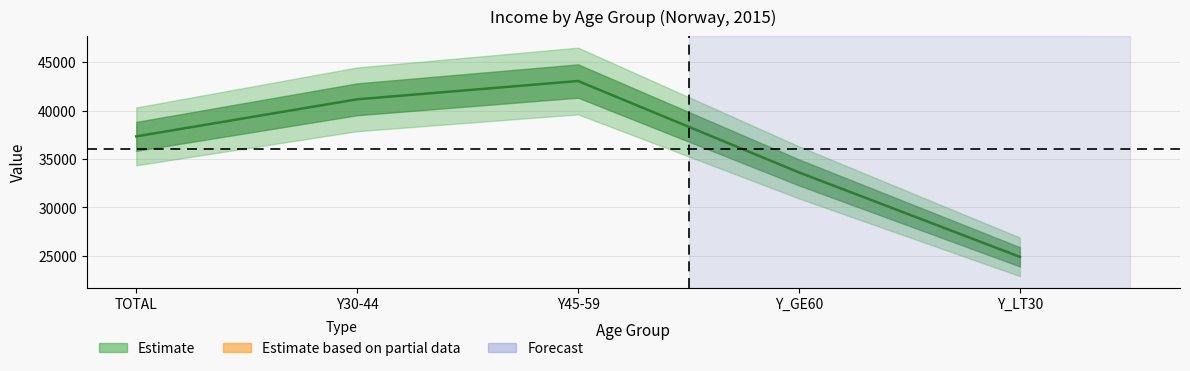

What is the difference between the values at TOTAL and Y_GE60?

3720